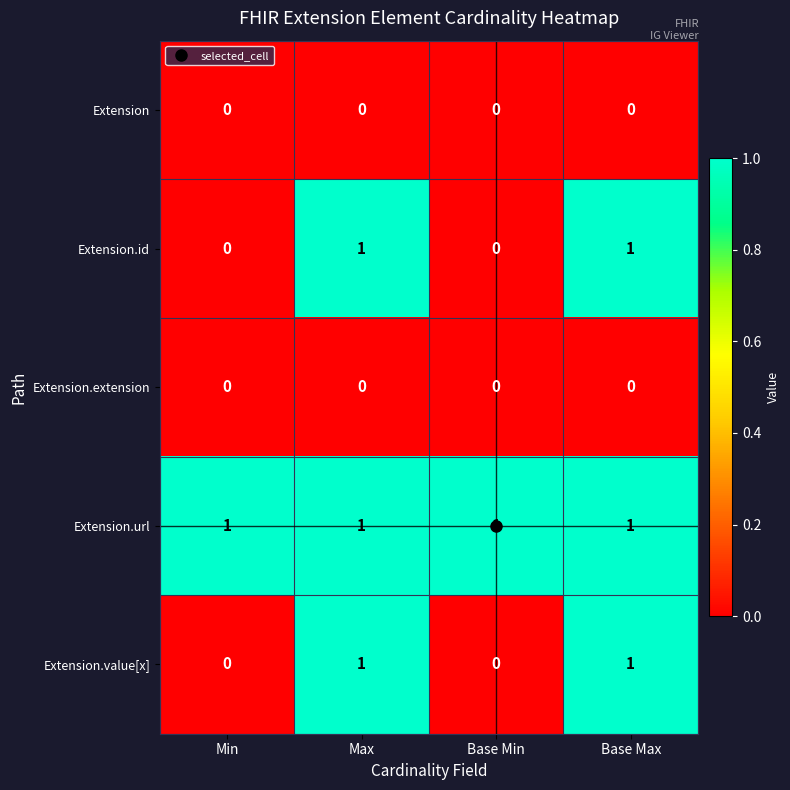

At how many categories does at least one series exceed 0?

4